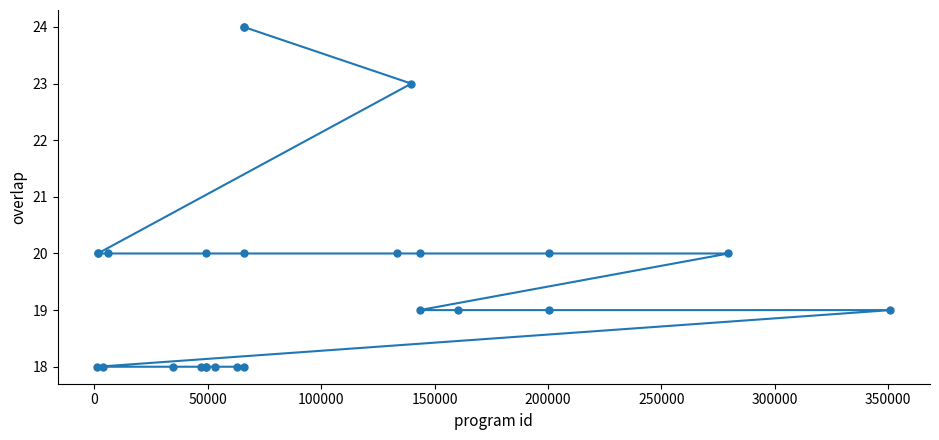

What is the value of the 13th point from the left?

24